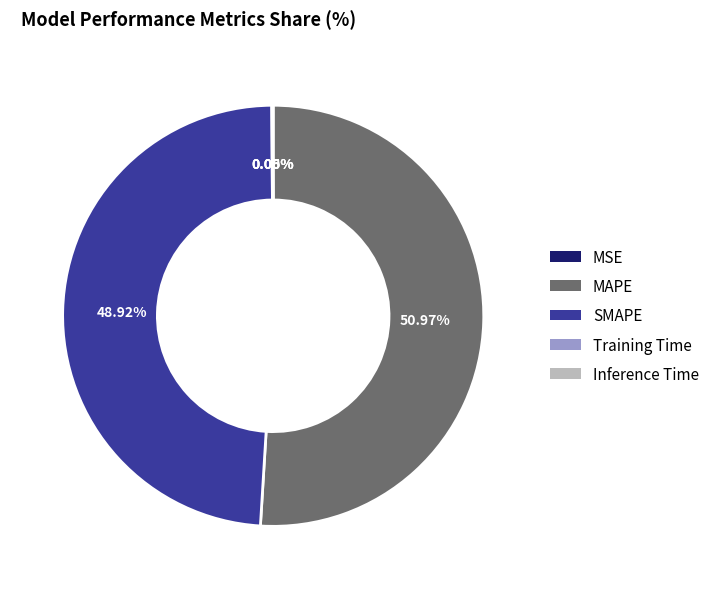

Which category has the biggest portion of the pie?

MAPE